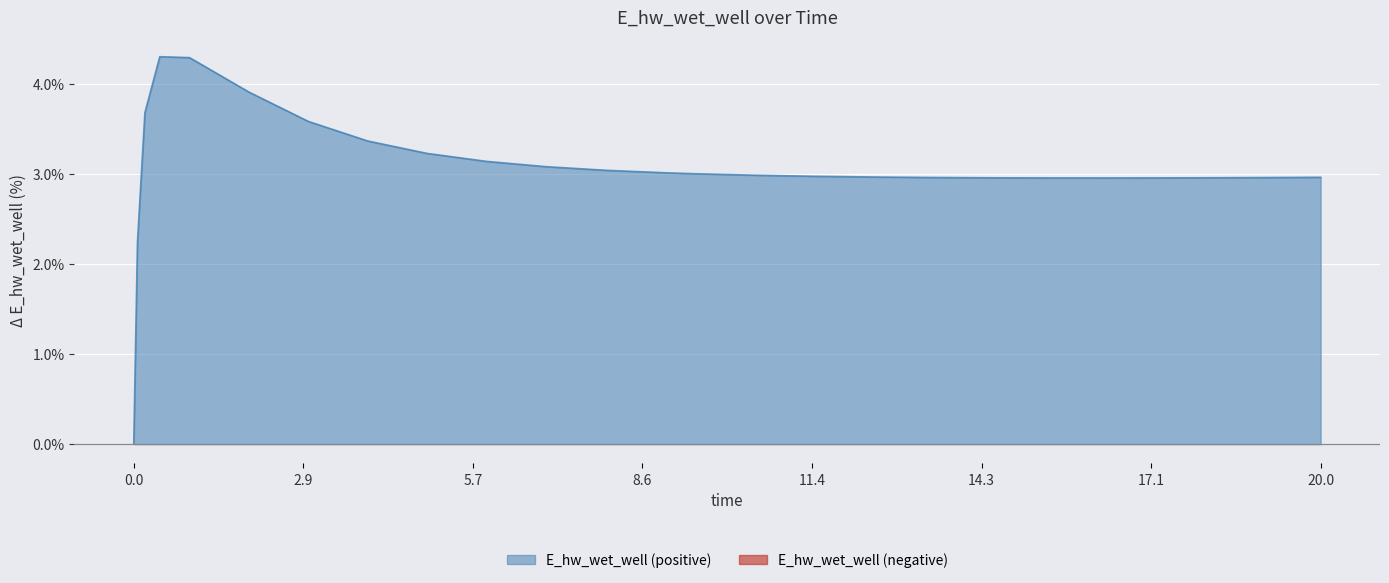

What is the maximum value for E_hw_wet_well (positive)?

4.3